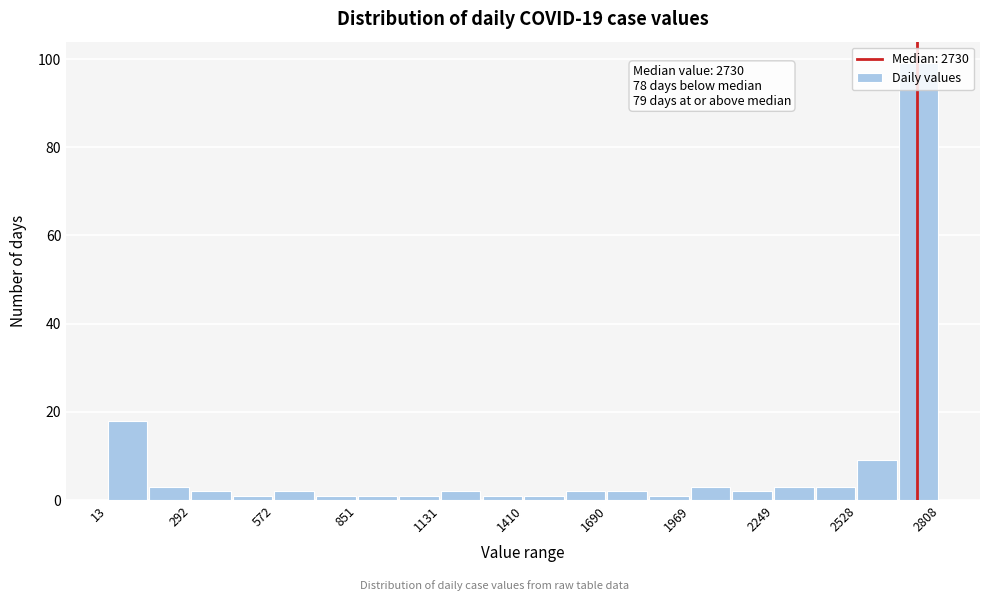

Read against the x-axis, roughly where is the centre of the tallest bar?

2750